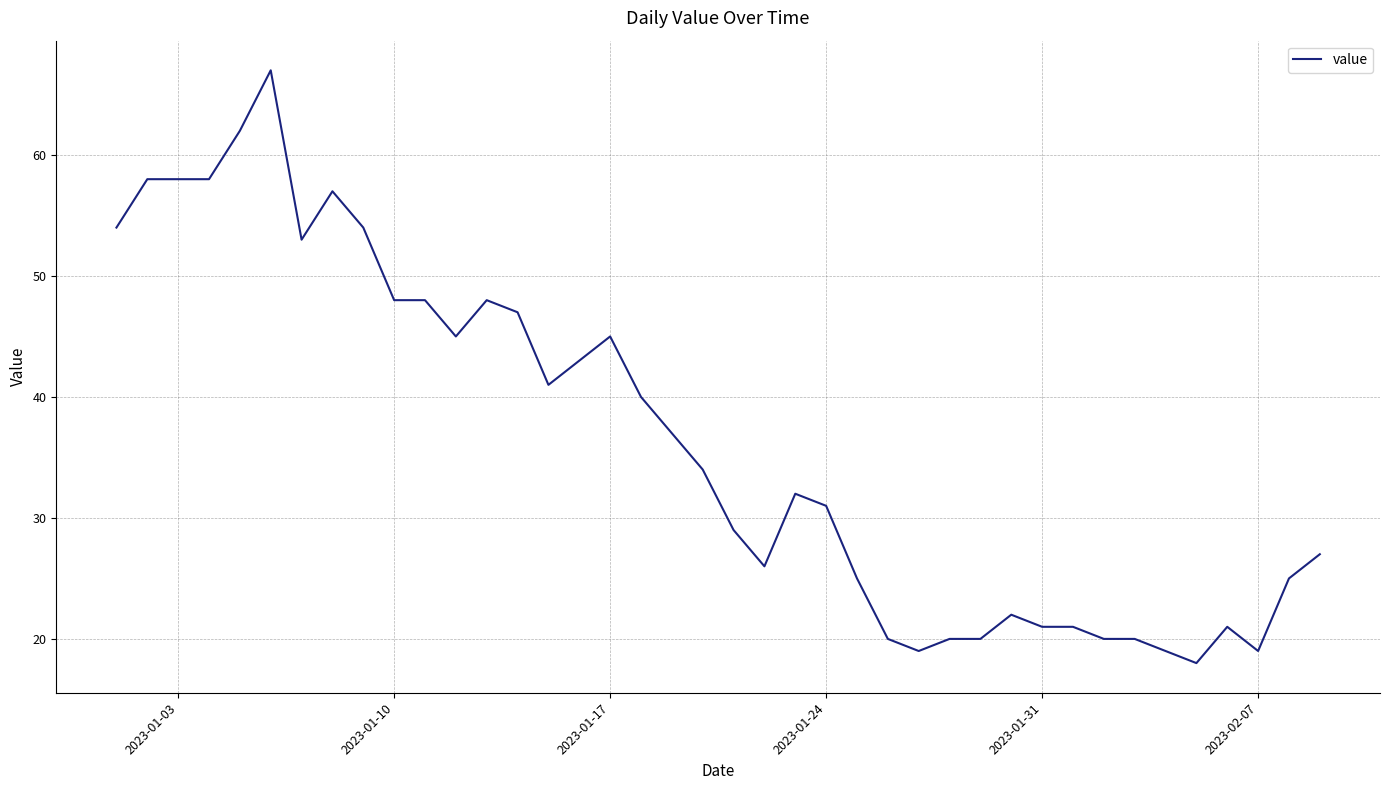

What is the smallest value displayed?

18